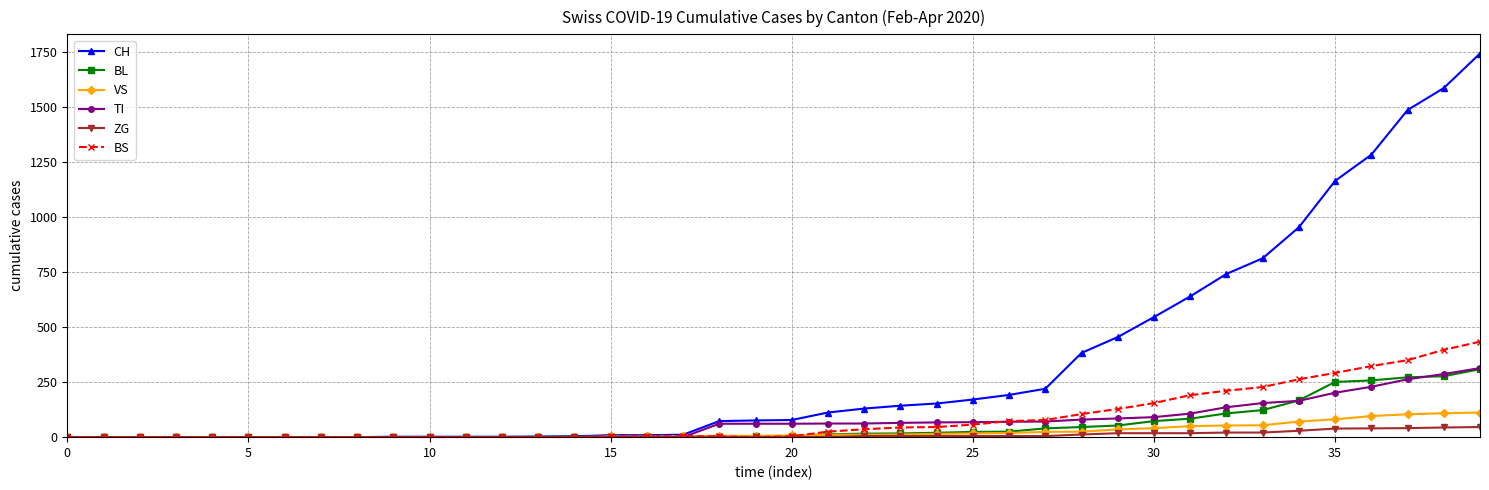

At how many categories does at least one series exceed 1056?

5